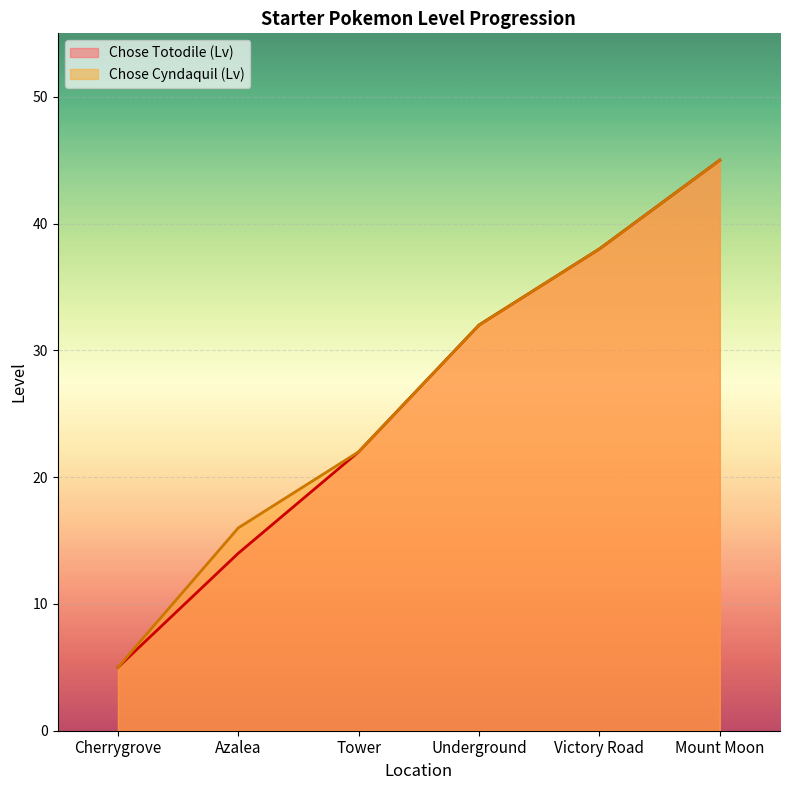

True or false: Chose Cyndaquil (Lv) and Chose Totodile (Lv) intersect in this chart.

False